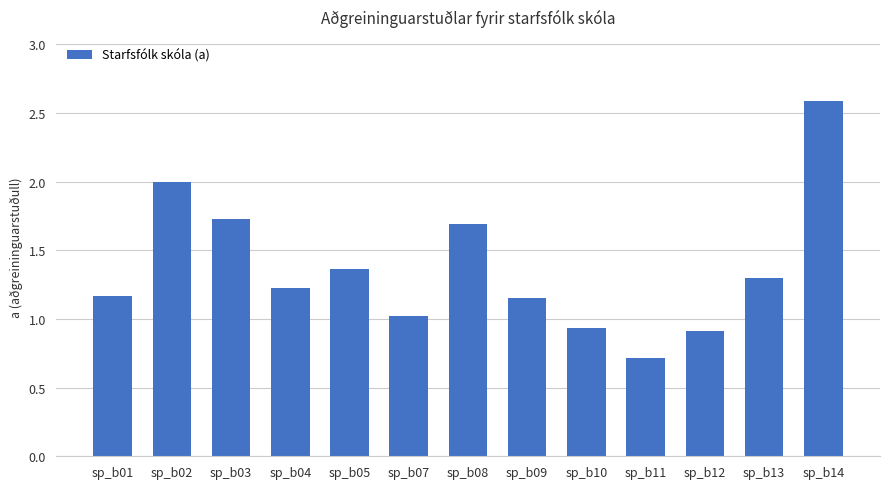

At which label does the data first exceed 1?

sp_b01